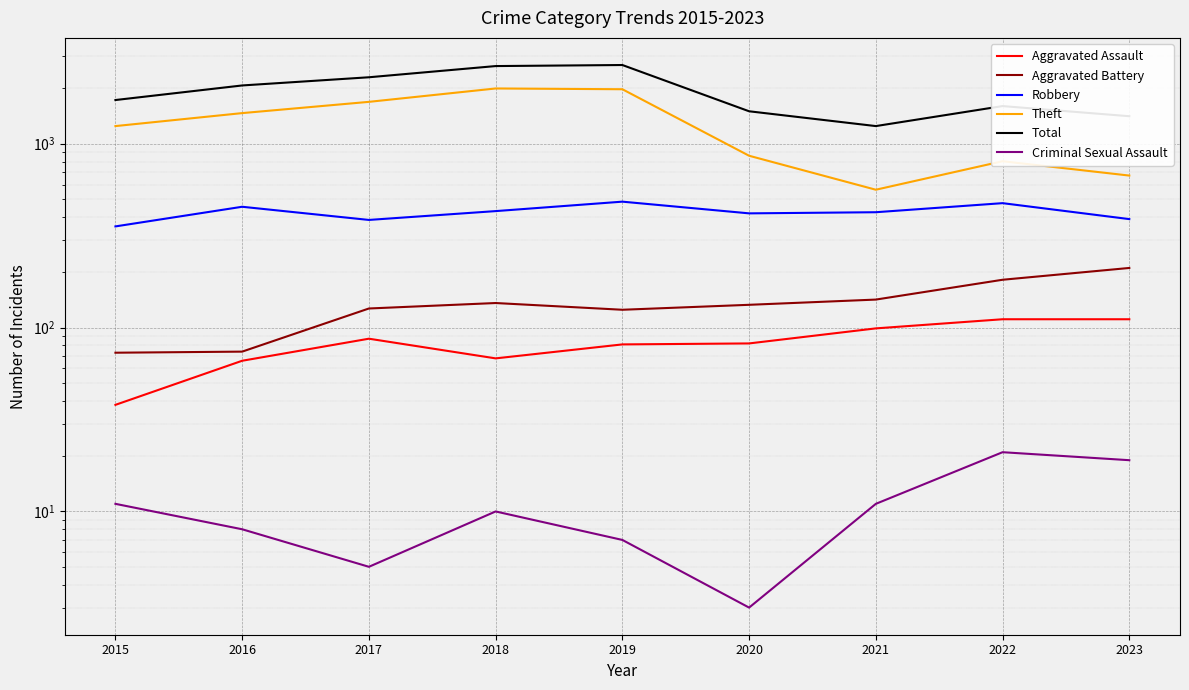

Is the value of Robbery at 2015 greater than the value of Criminal Sexual Assault at 2021?

Yes